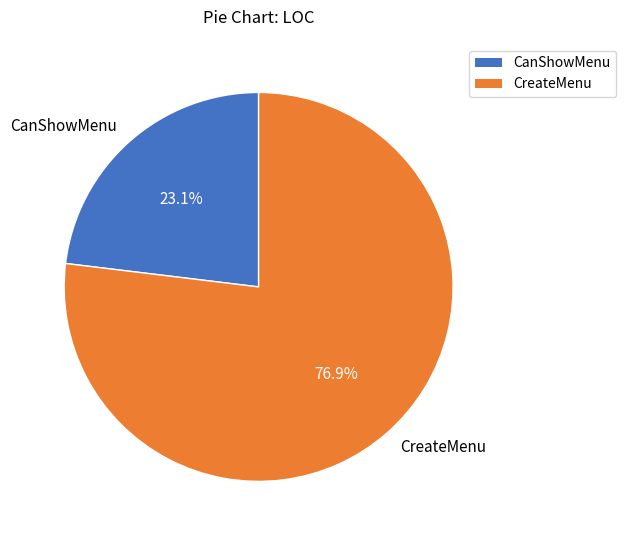

The CanShowMenu slice represents 32% of the pie. True or false?

False